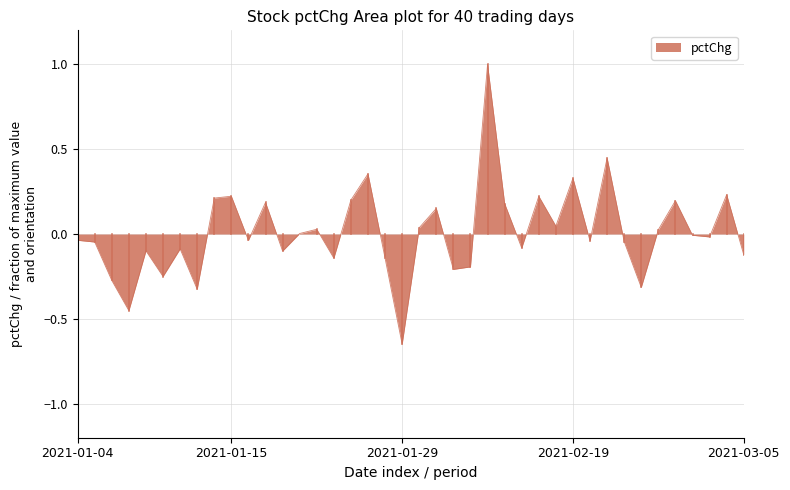

What is the greatest value displayed?

1.0